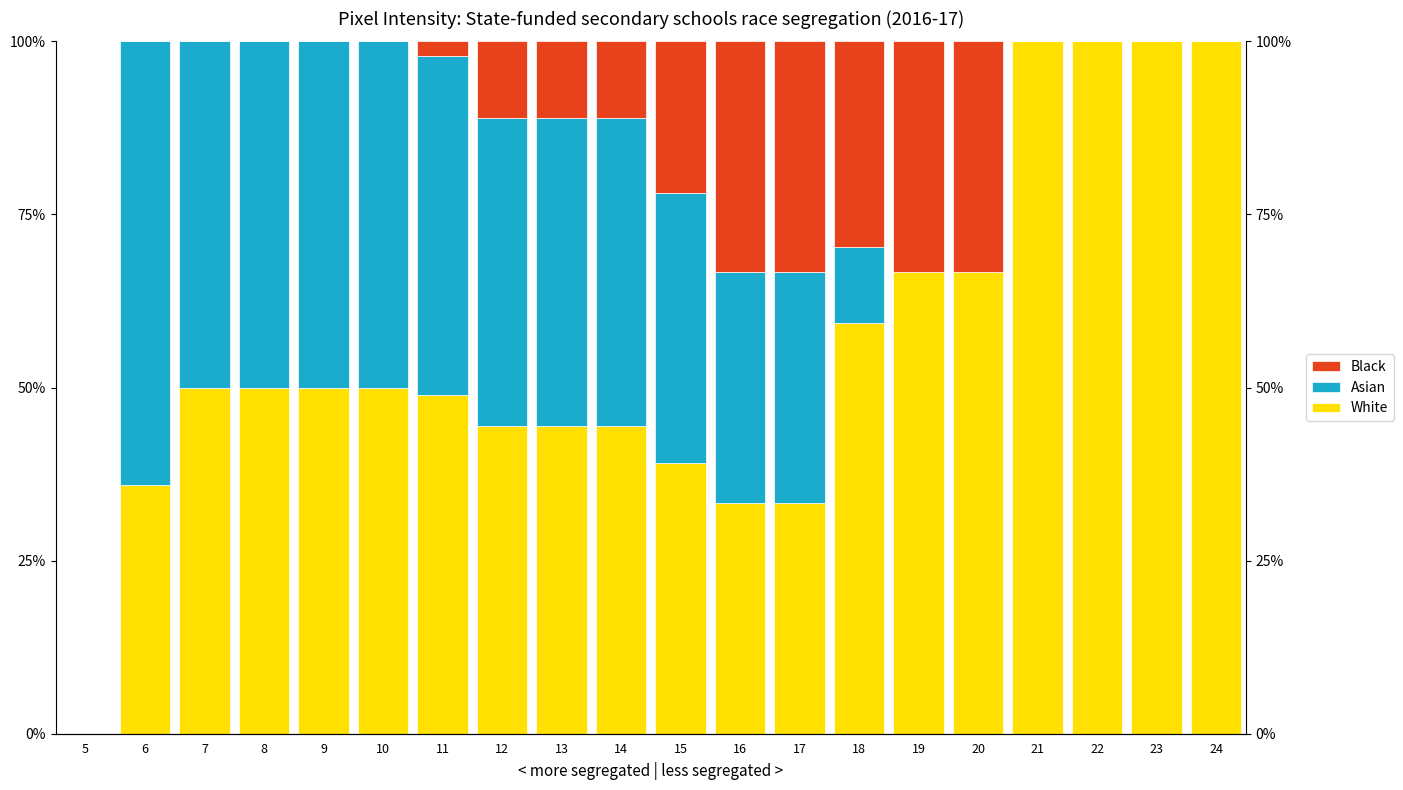

What is the difference between the highest and lowest values at 23?

100.0